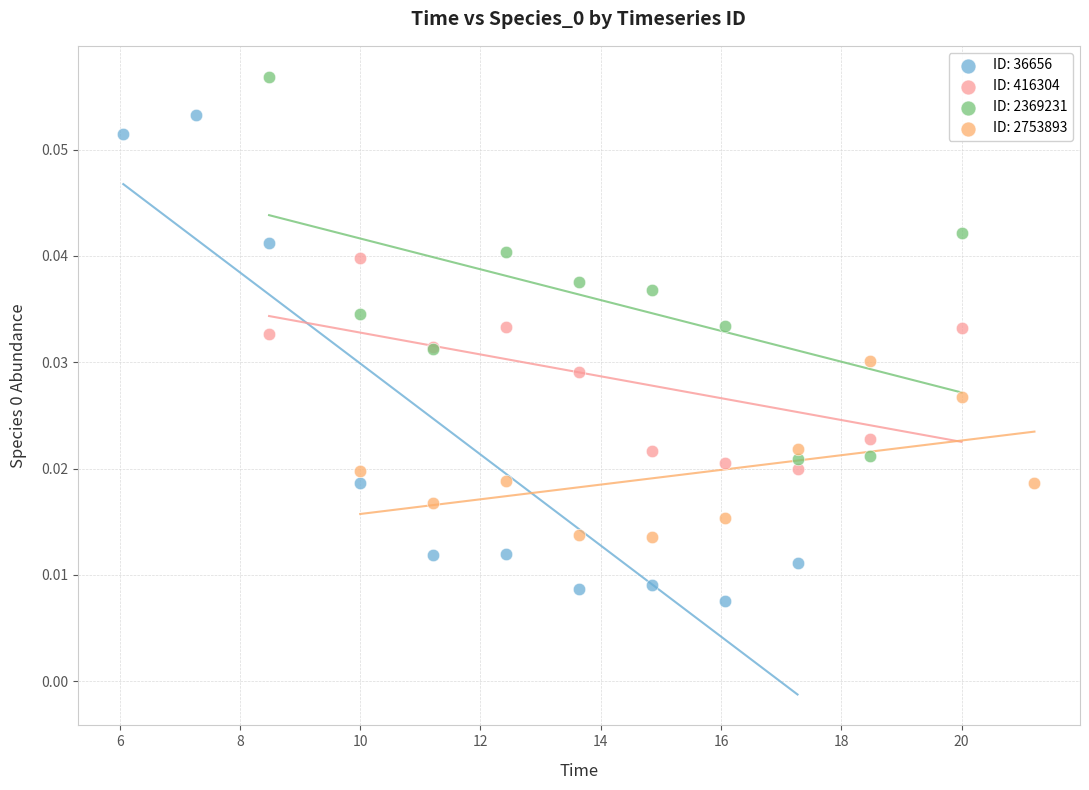

What are all the series names shown in the legend?

ID: 36656, ID: 416304, ID: 2369231, ID: 2753893